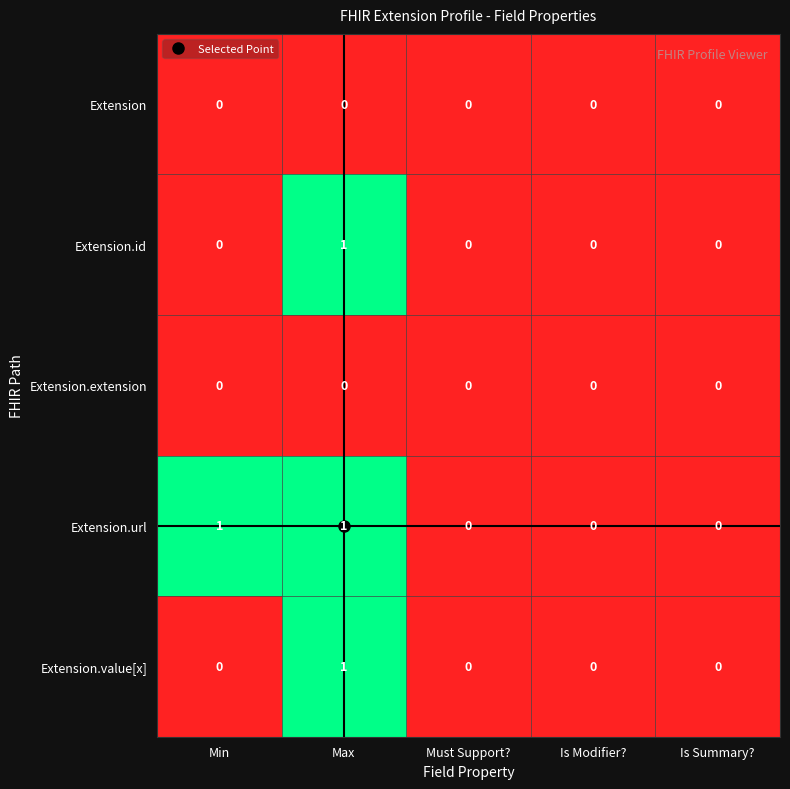

How many Extension.id values are between 0 and 1?

5